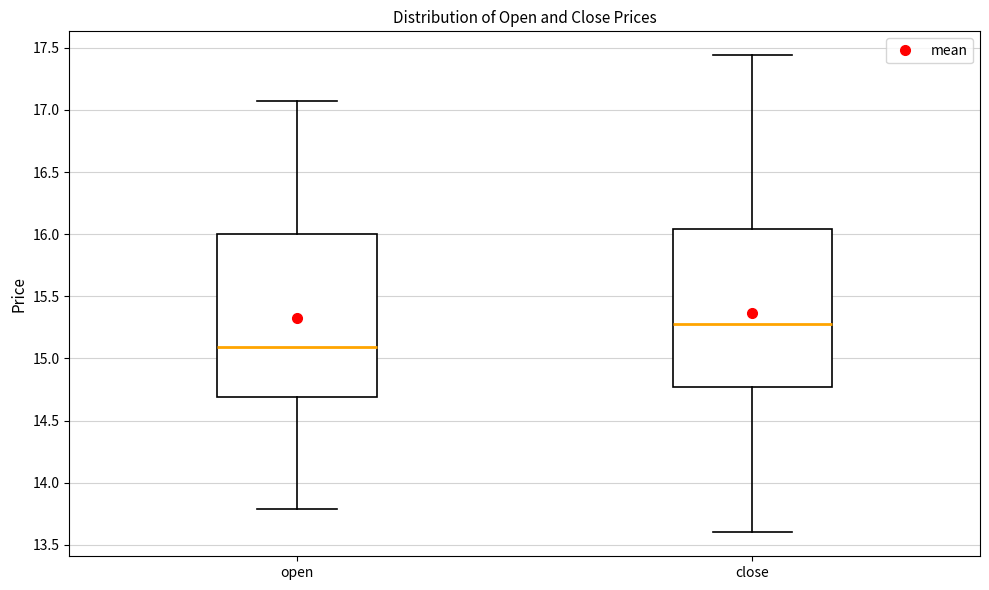

Which box has the lowest median line?

open